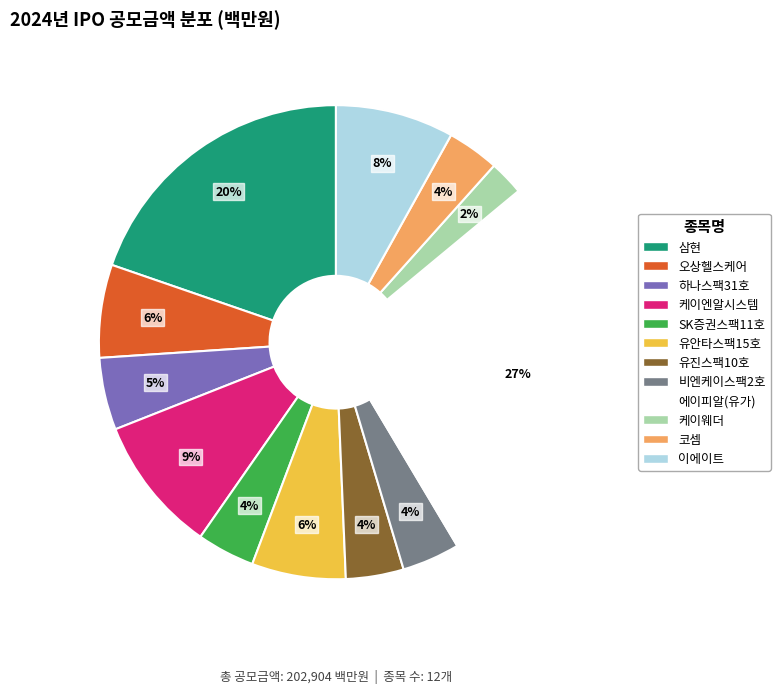

What percentage is the 비엔케이스팩2호 slice, to the nearest percent?

4%